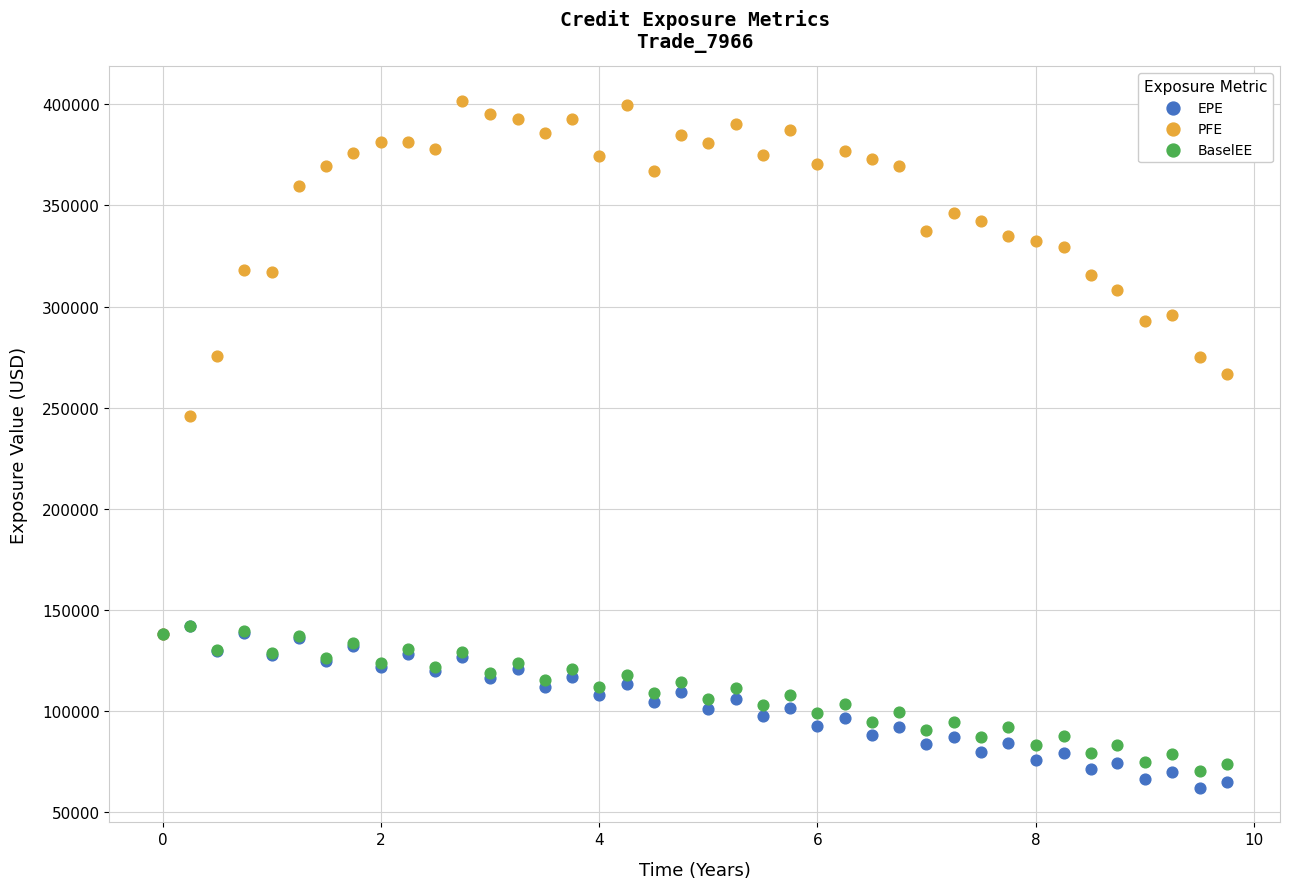

Which series has the largest Y range (max minus min)?

PFE